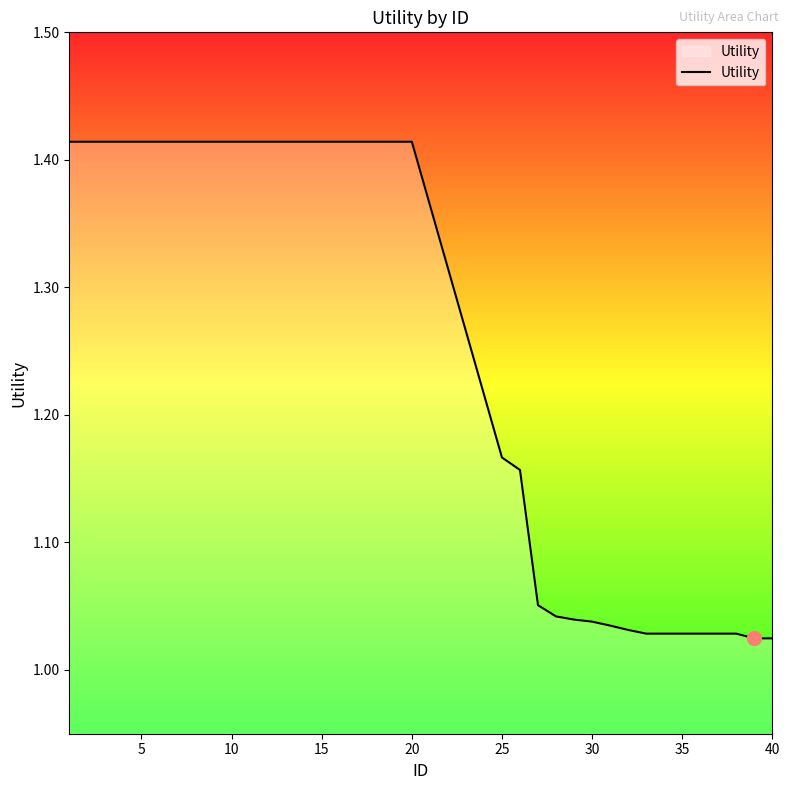

What is the difference between the maximum and minimum values?

0.4